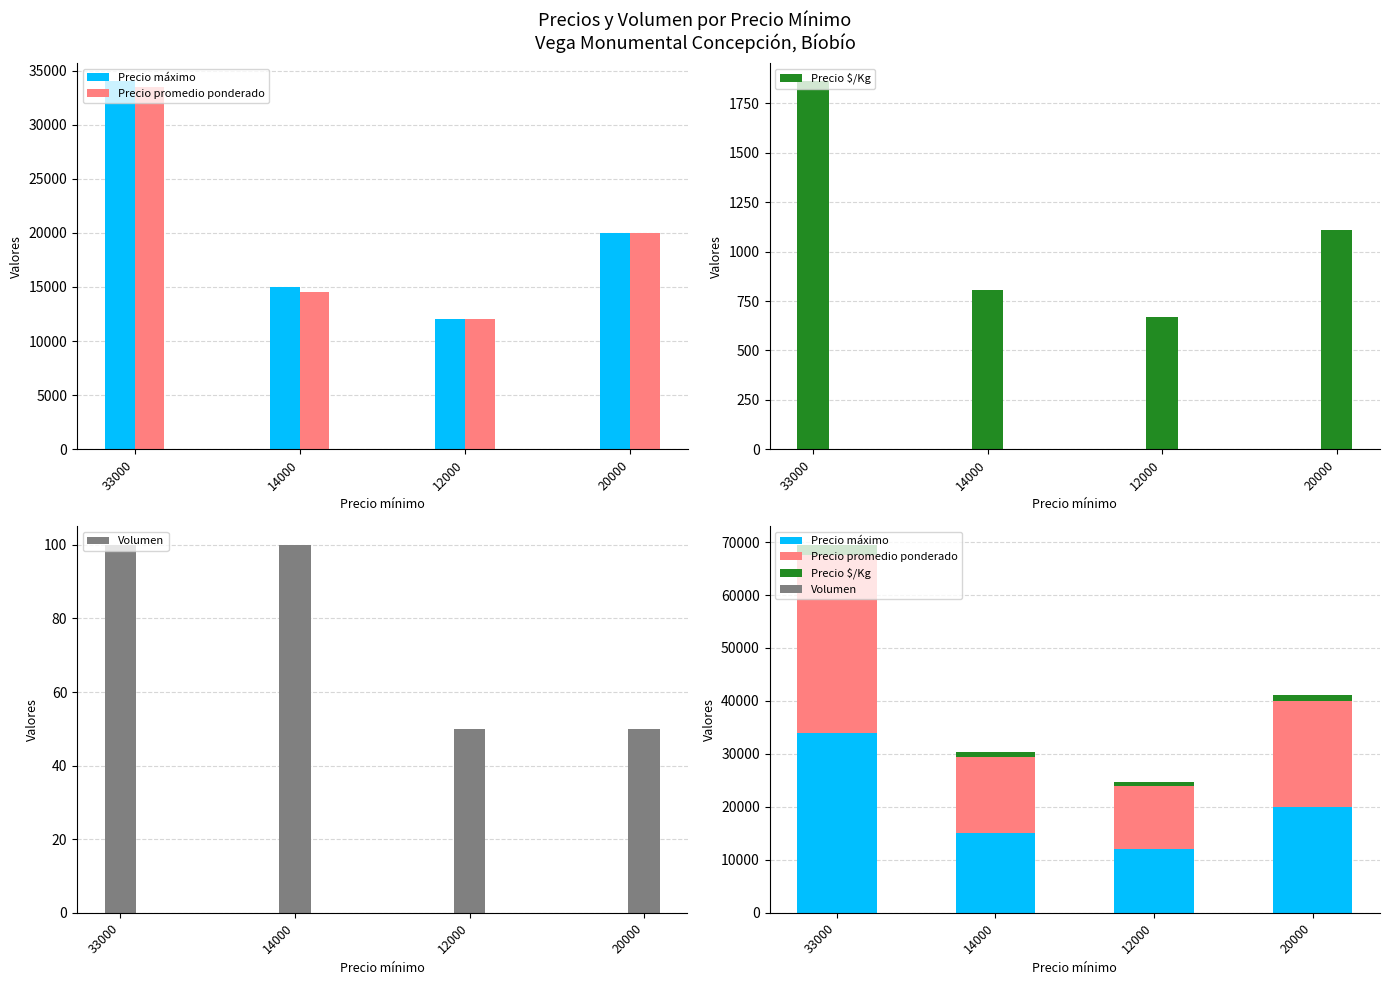

How many groups of bars are there?

4